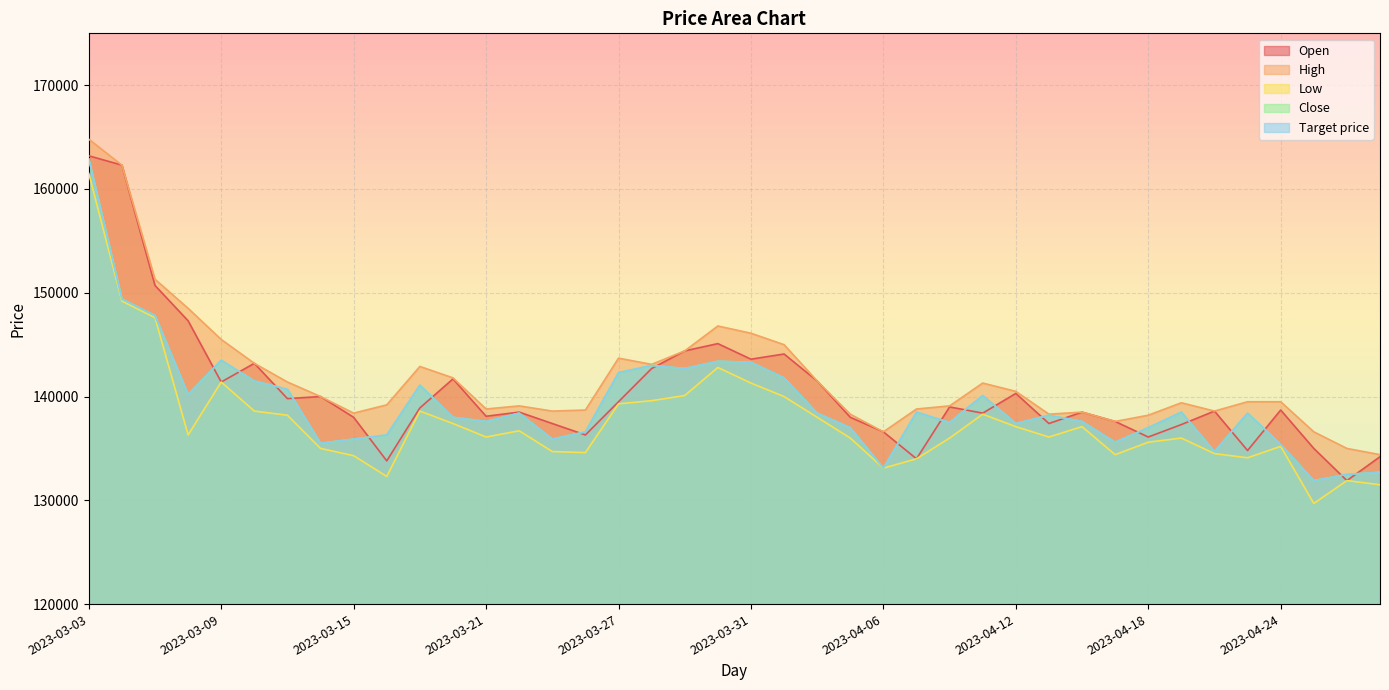

True or false: Low has a value of 133100 at 2023-04-06.

True